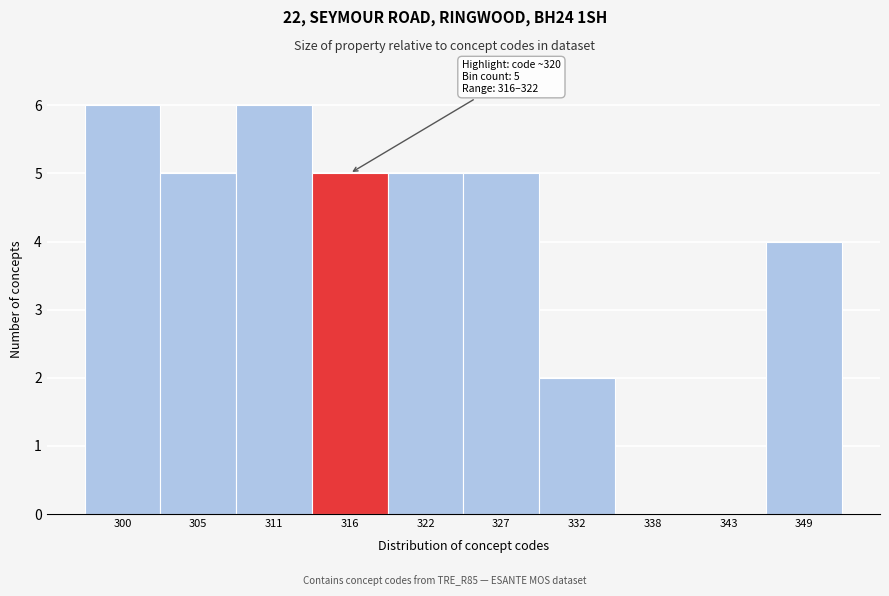

Reading left to right, list all the values displayed in this chart.

300=6	305=5	311=6	316=5	322=5	327=5	332=2	338=0	343=0	349=4